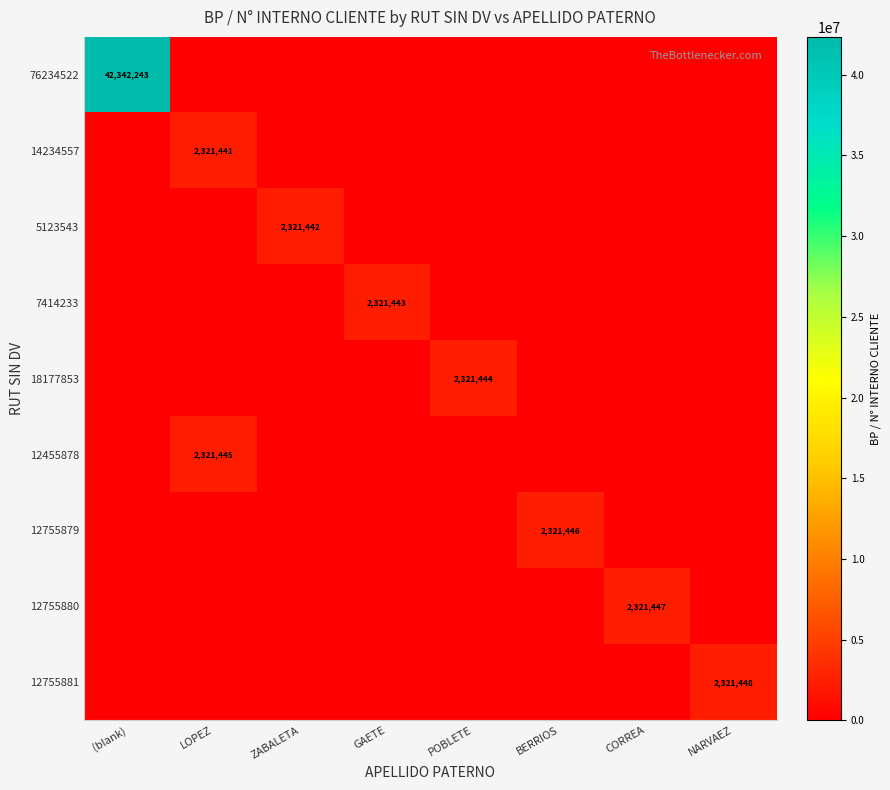

Which label corresponds to the smallest value in the chart?

LOPEZ